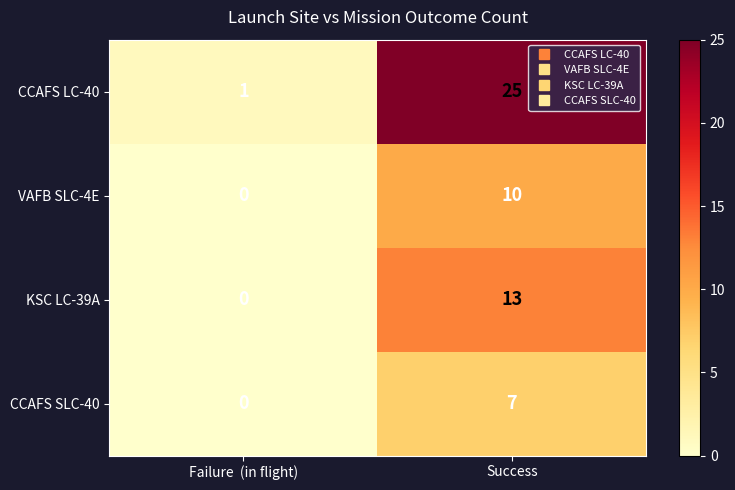

Which label corresponds to the smallest value in the chart?

Failure  (in flight)